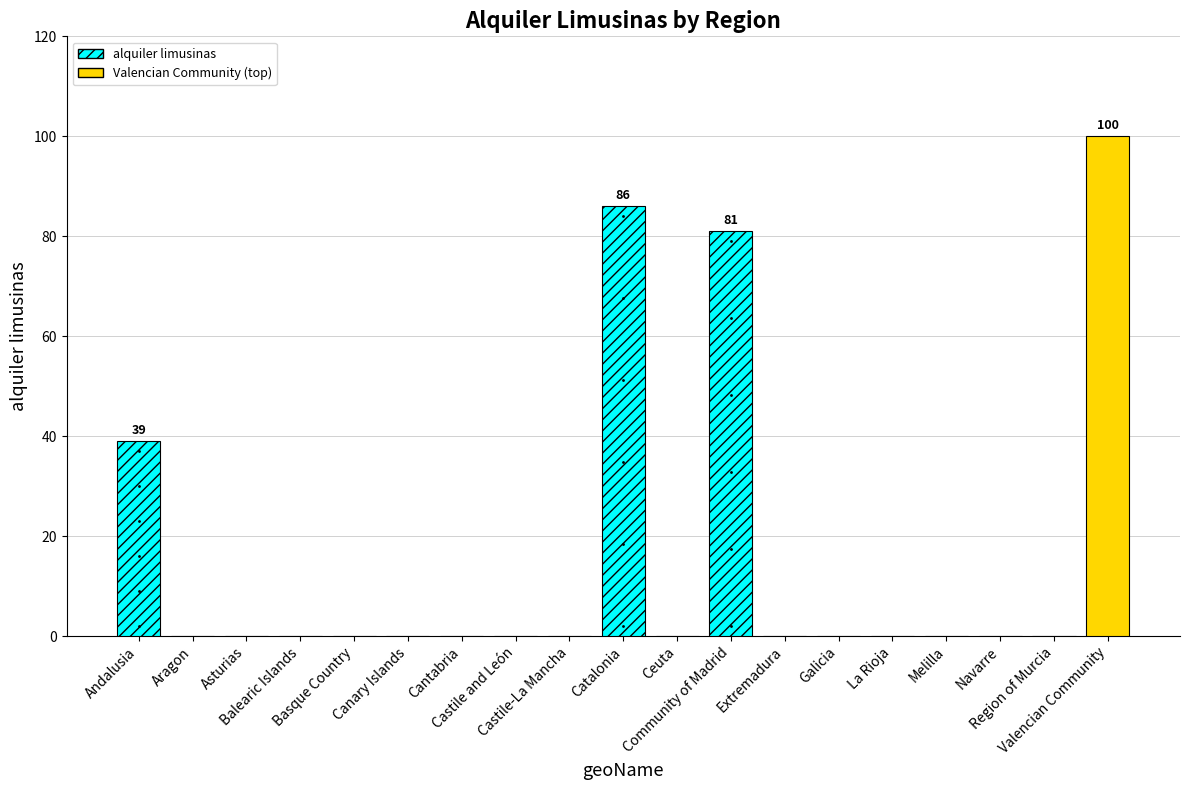

What is the maximum value shown in the chart?

100